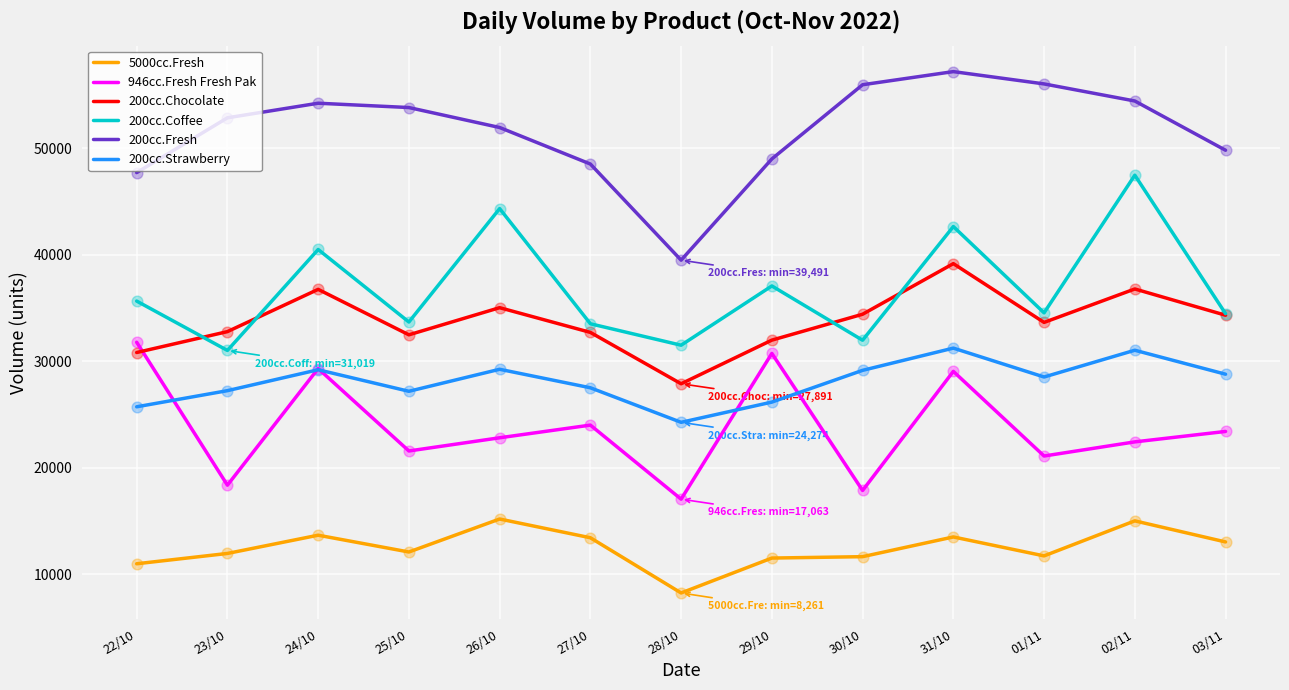

Which series has the largest total across all categories?

200cc.Fresh